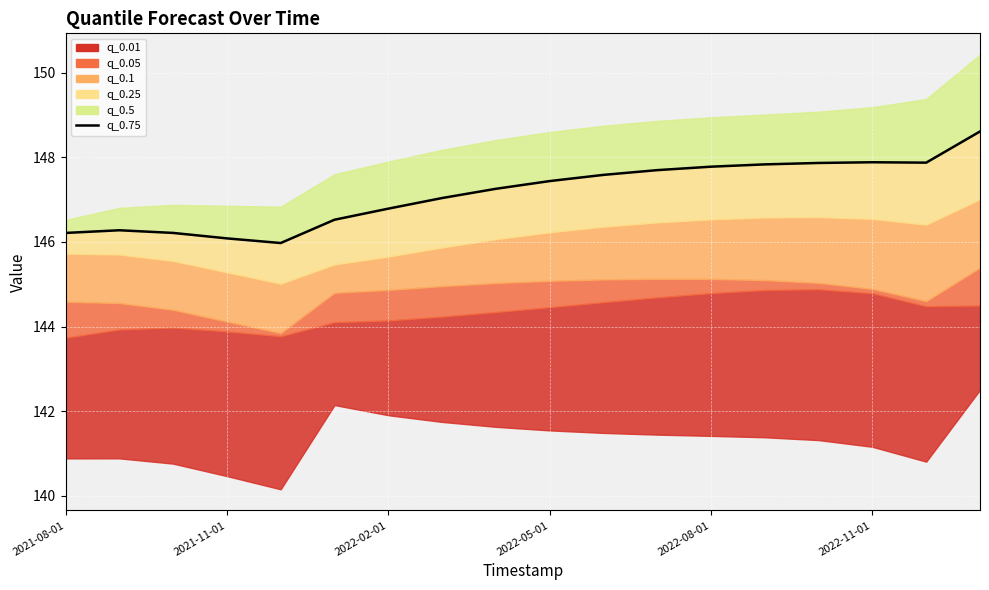

Is it true that the value at 2021-08-01 is 146.2?

True